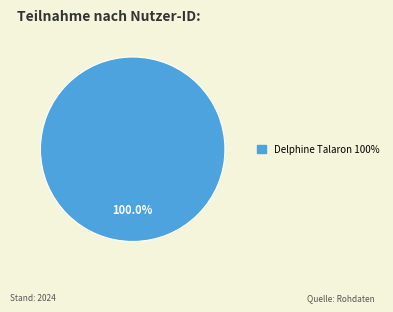

Does any single category account for the majority?

Yes